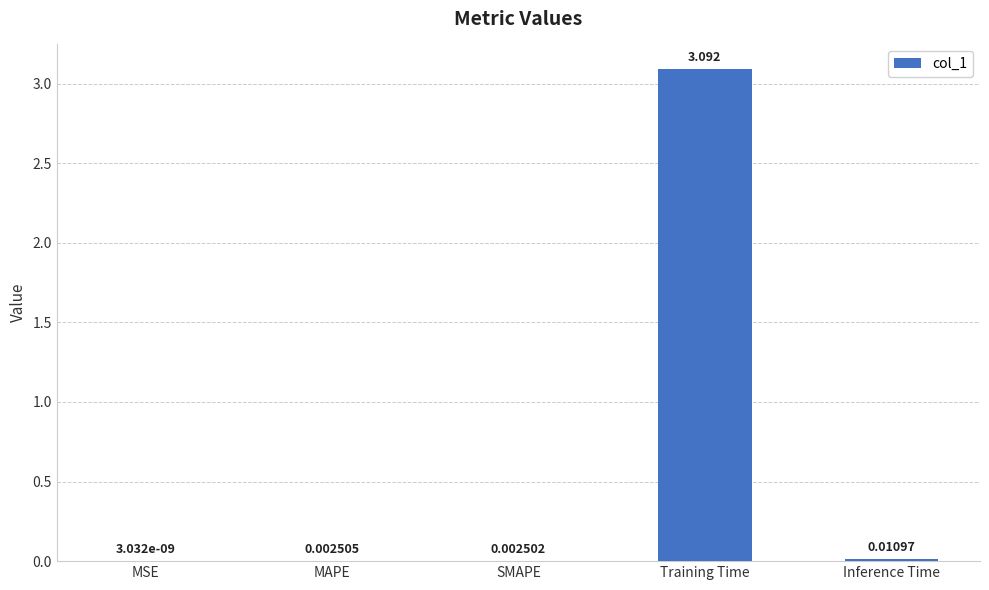

Which has a higher value, Inference Time or SMAPE?

Inference Time